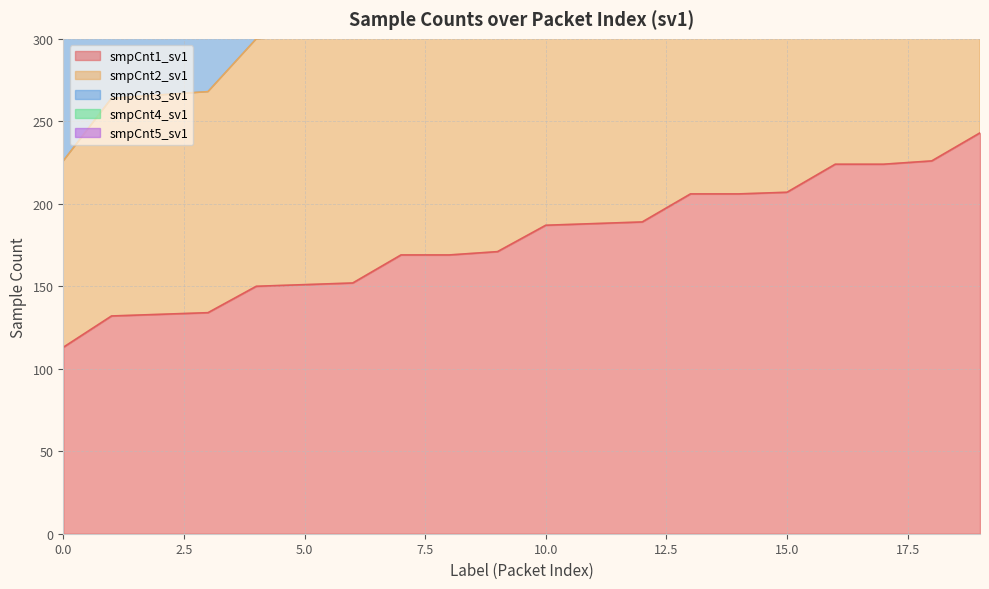

Is it true that smpCnt2_sv1 equals 486 at 19?

True